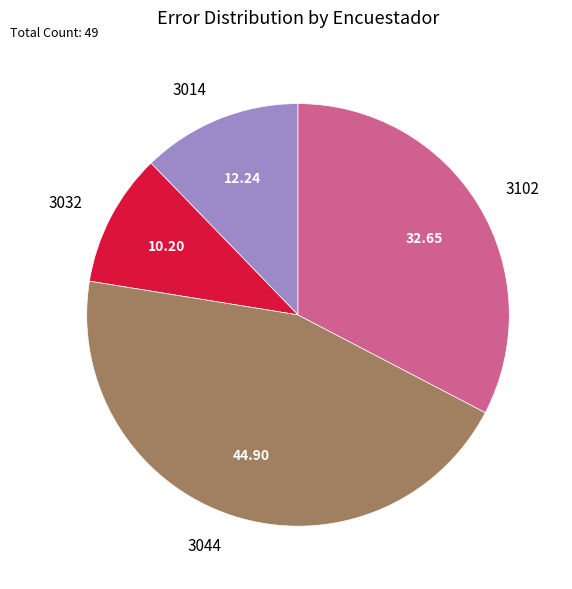

Rank the categories by value from lowest to highest.

3032, 3014, 3102, 3044